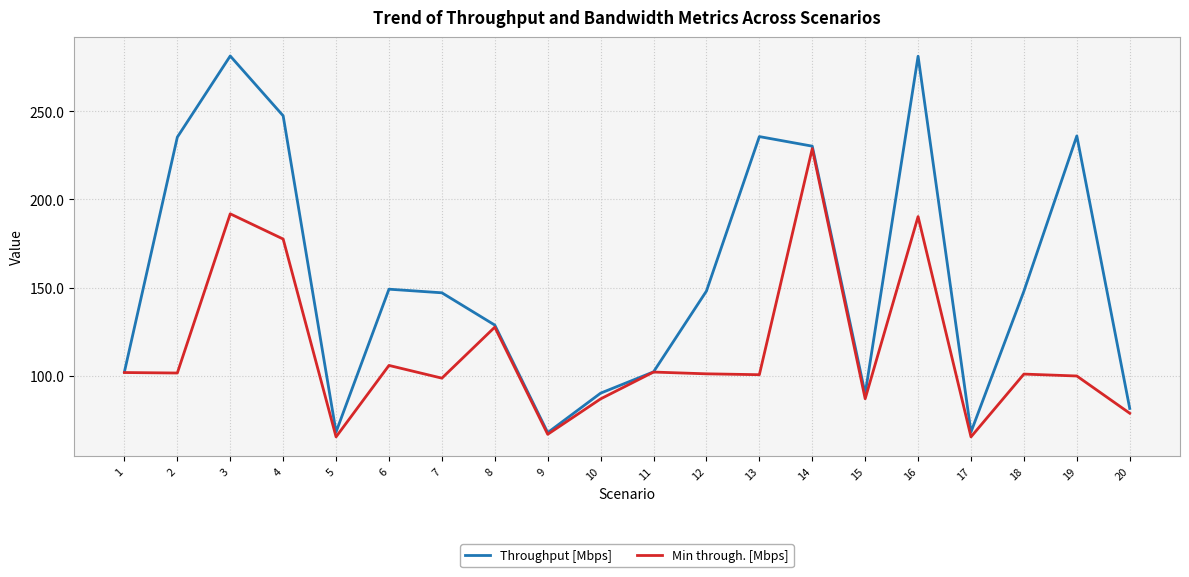

Which series has the largest total across all categories?

Throughput [Mbps]